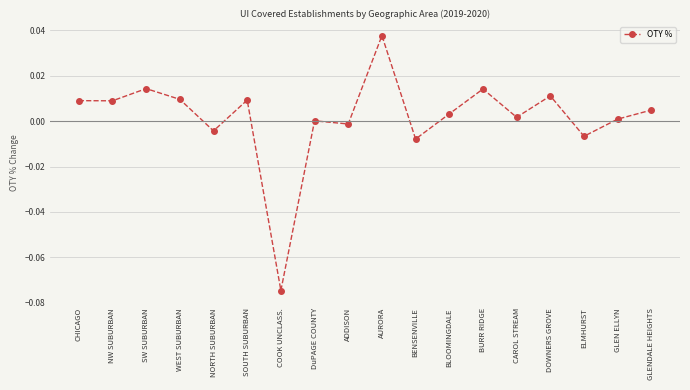

What is the label of the 10th point from the right?

ADDISON